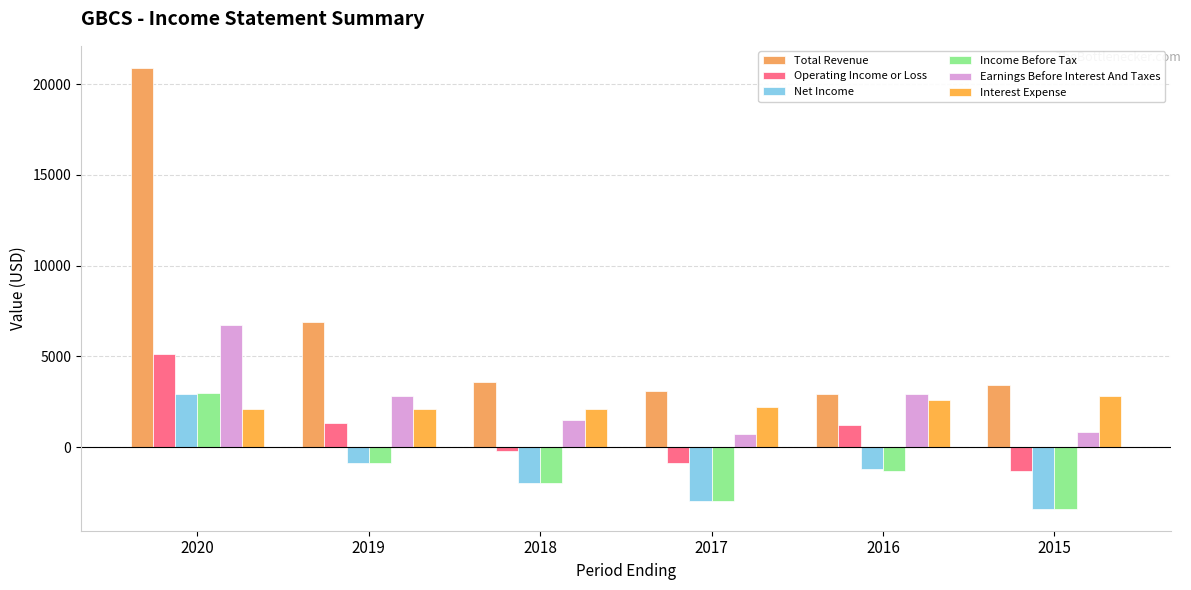

What is the difference between the maximum and minimum values in the Interest Expense series?

700